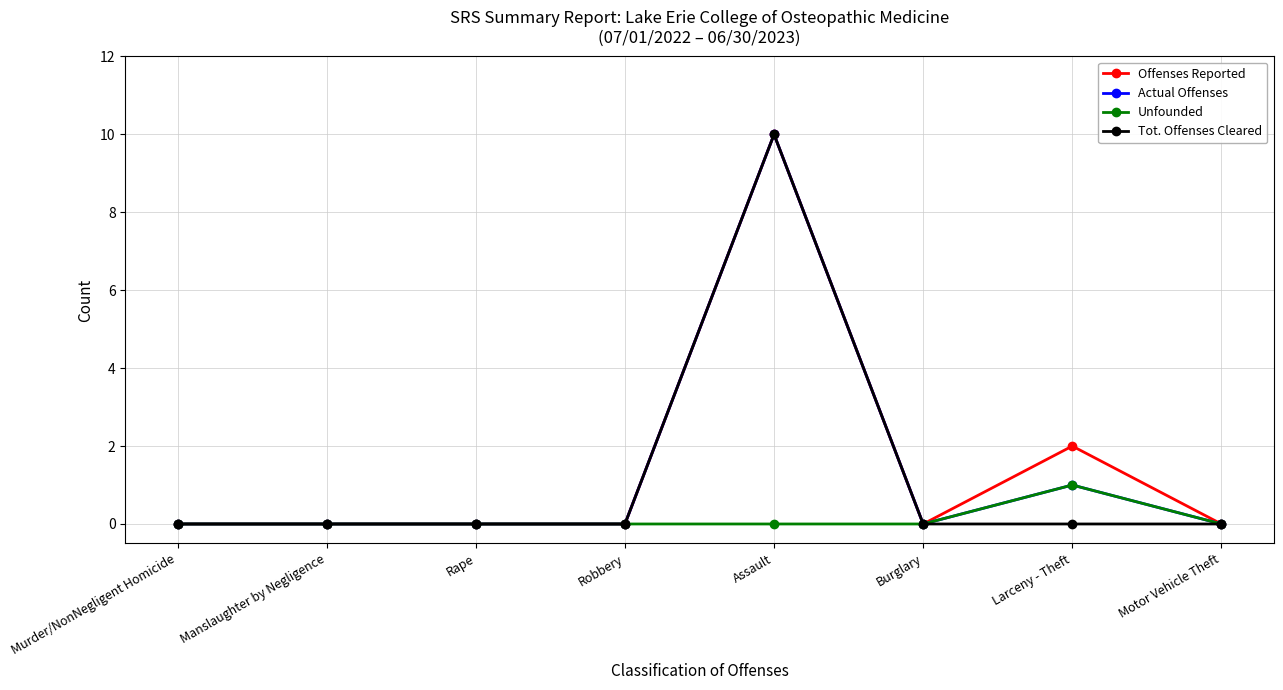

What are all the series names shown in the legend?

Offenses Reported, Actual Offenses, Unfounded, Tot. Offenses Cleared